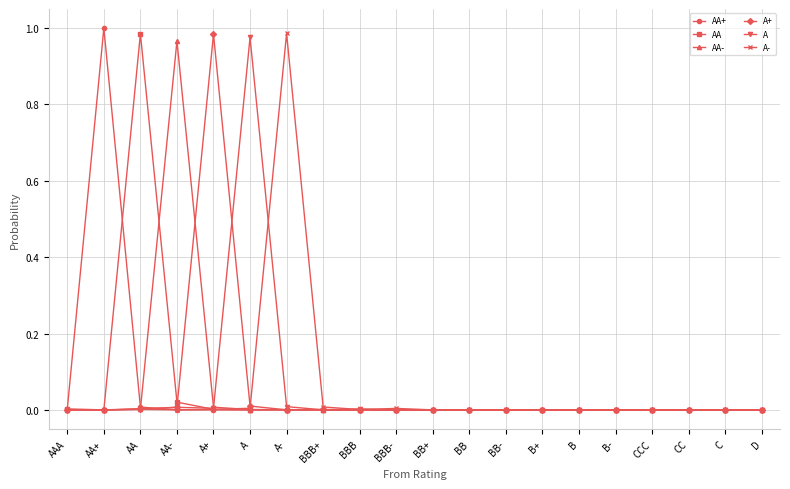

The value of AA at BB+ is 0.0. True or false?

True